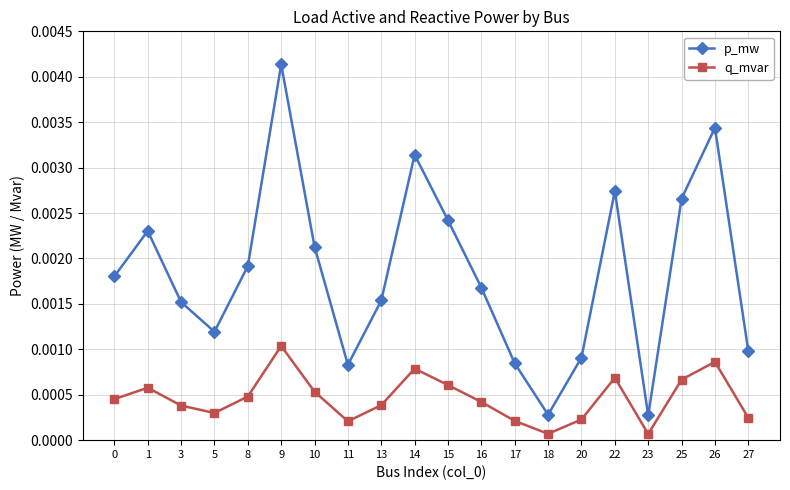

At 9, list the series in order from smallest to largest.

q_mvar, p_mw